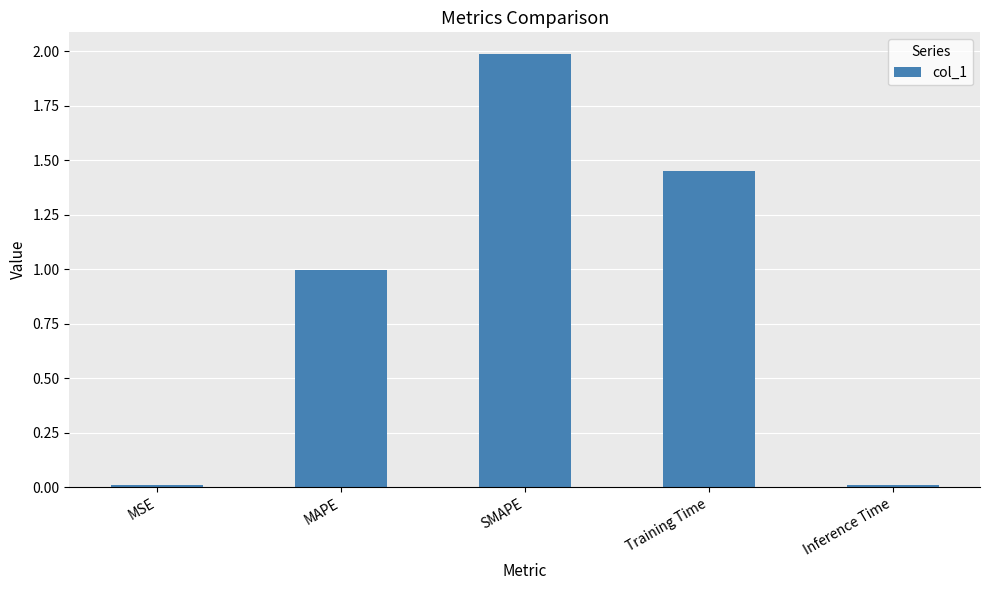

Is it true that the value at MAPE is 1.0?

True